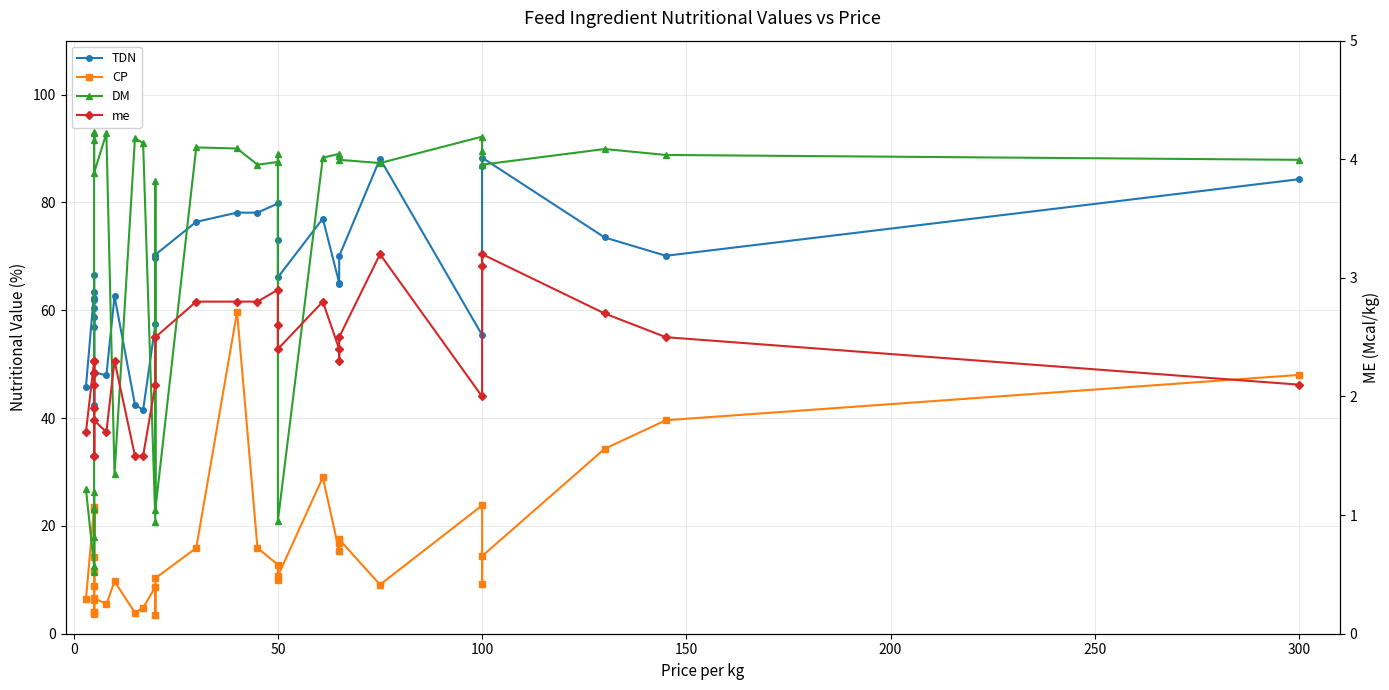

What is the minimum value for me?

1.5